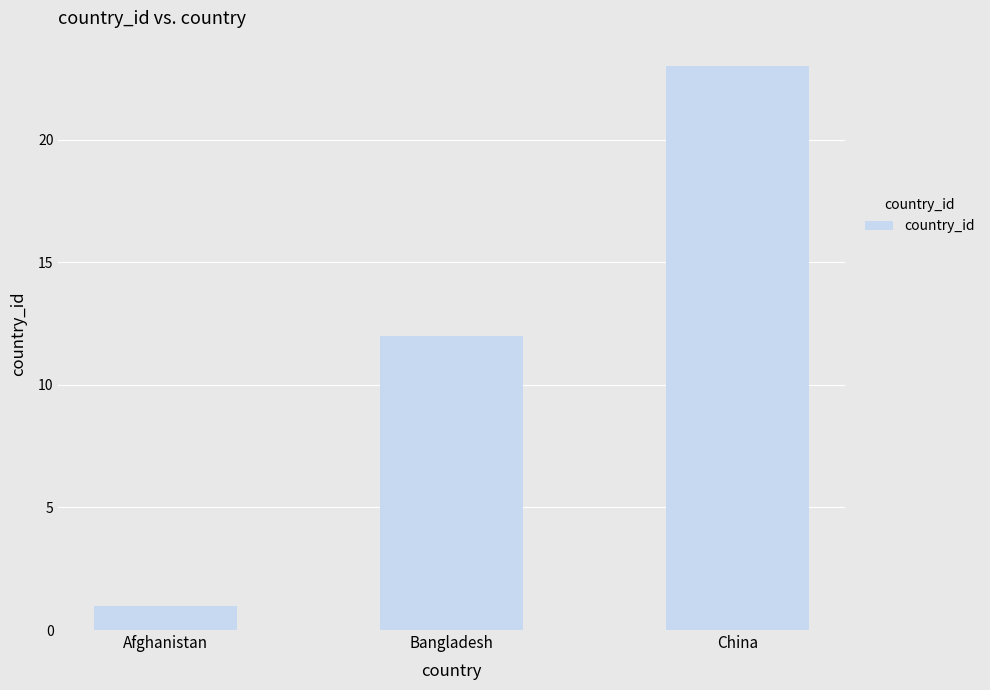

How many data points does each series have?

3